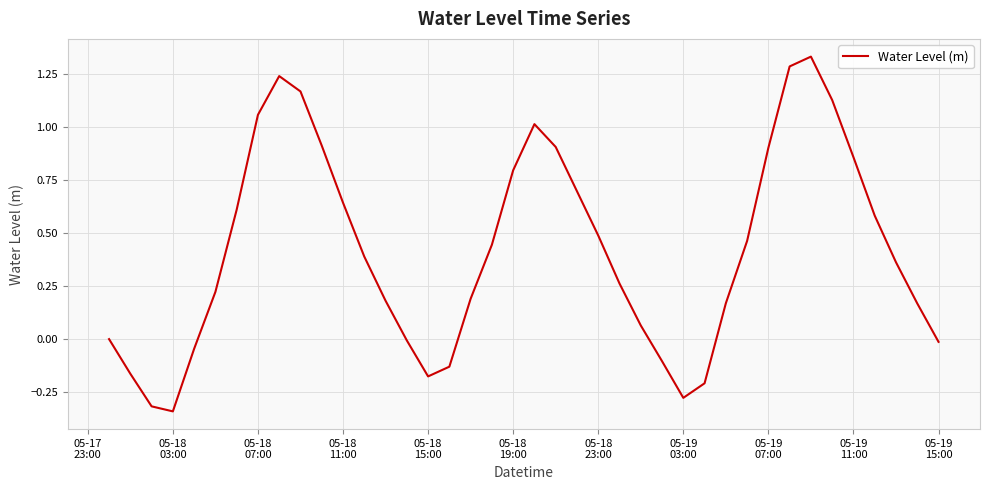

How many lines are shown in the chart?

1